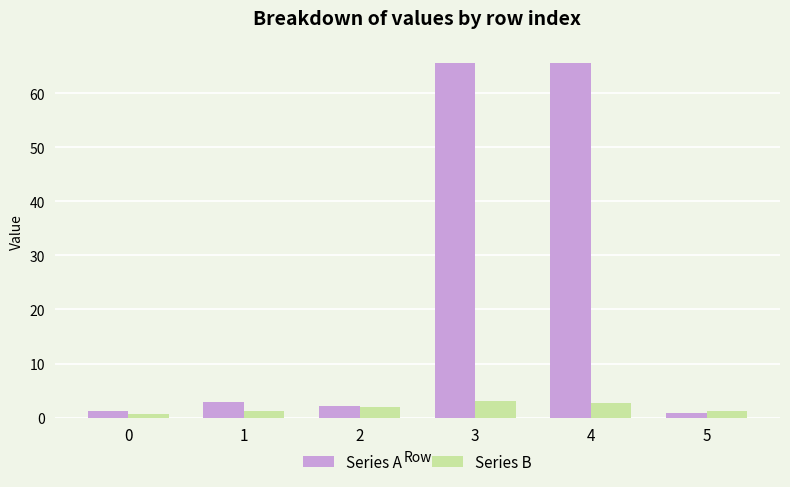

What is the greatest value displayed?

65.6